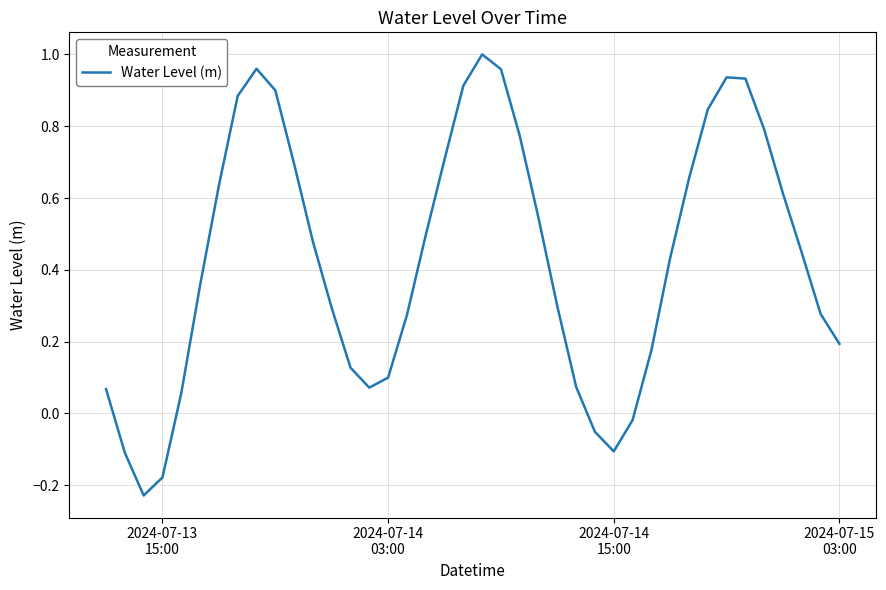

What is the difference between the maximum and minimum values?

1.2